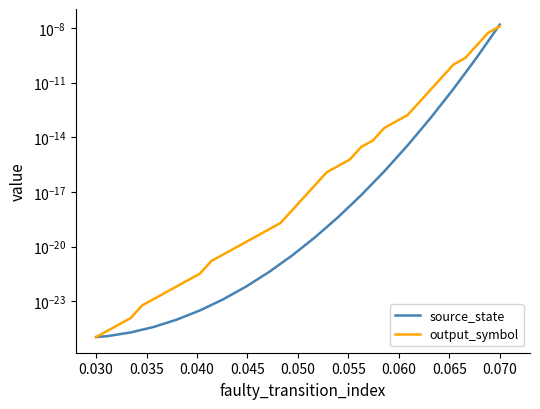

True or false: output_symbol has more than 2 interior local peaks.

False